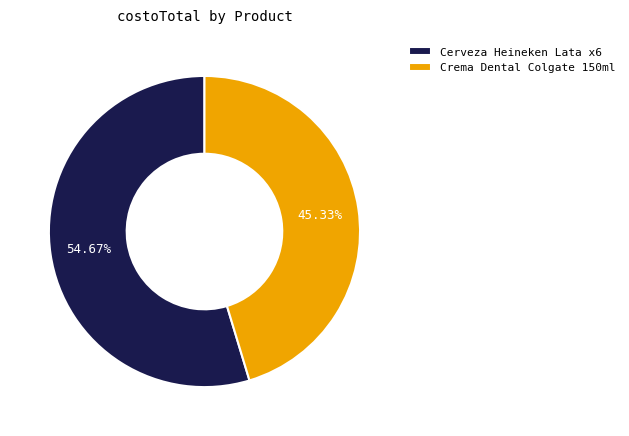

How much of the chart is everything except Cerveza Heineken Lata x6?

45.3%